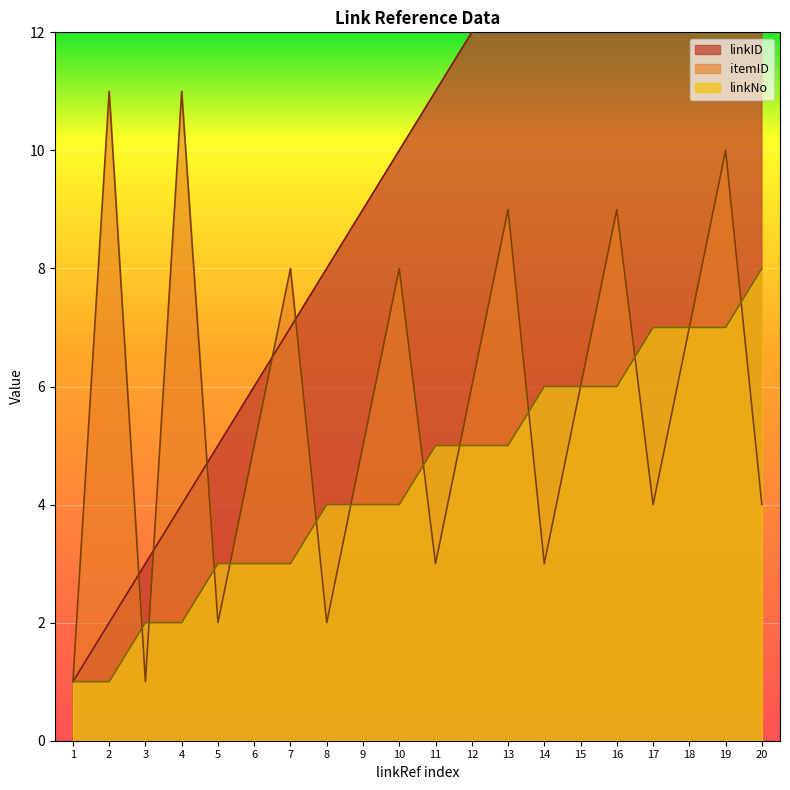

Is the value of linkNo at 8 greater than the value of itemID at 7?

No